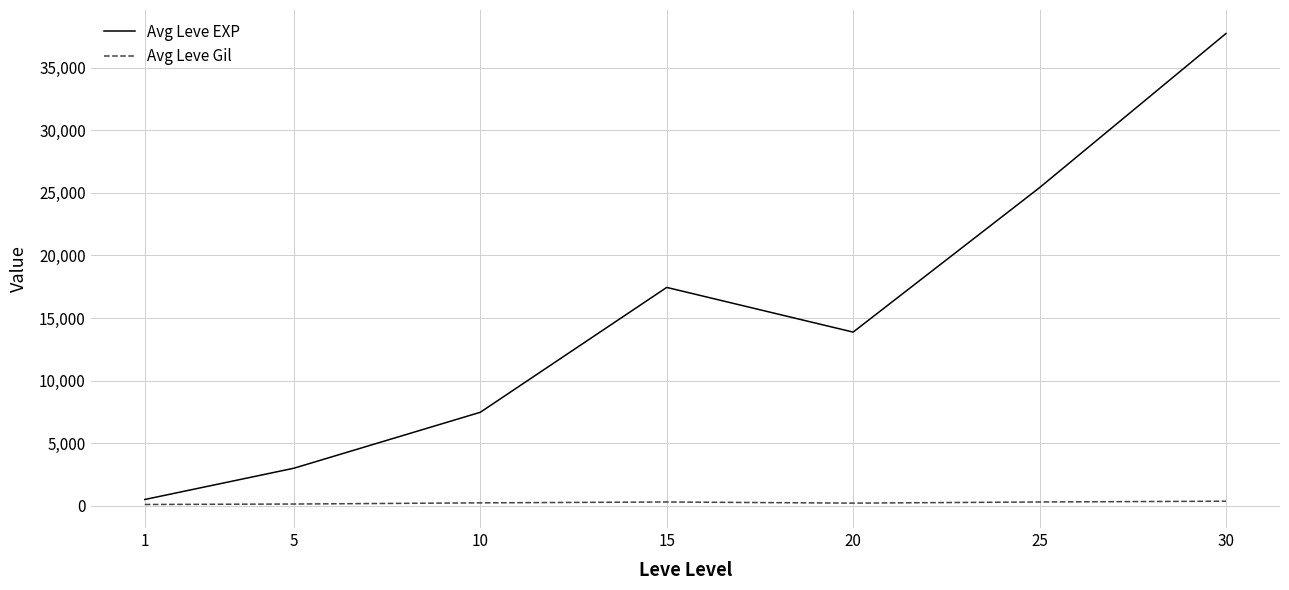

Which category has the highest value in the Avg Leve EXP series?

30